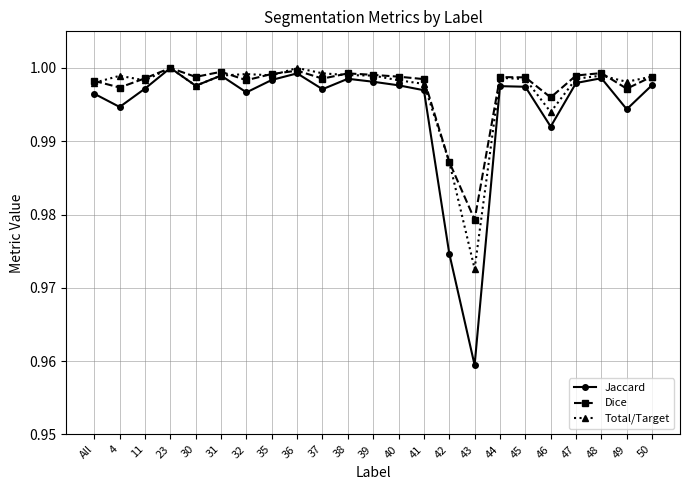

At how many categories does at least one series exceed 0?

23